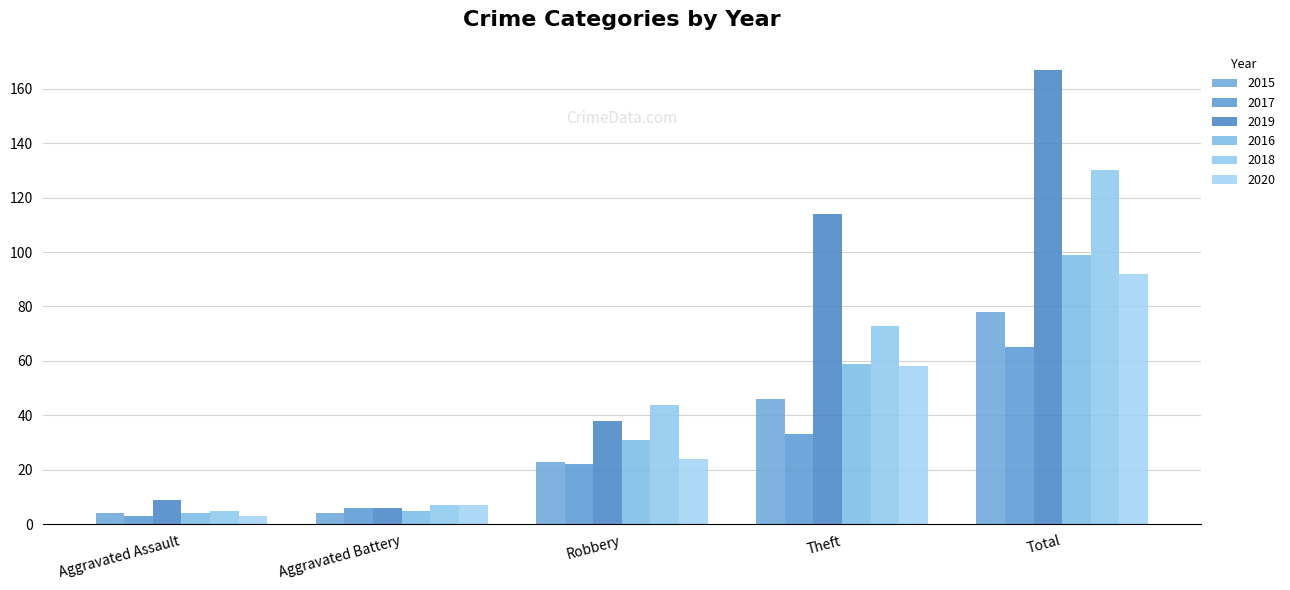

What is the difference between the second highest and minimum values in the 2020 series?

55